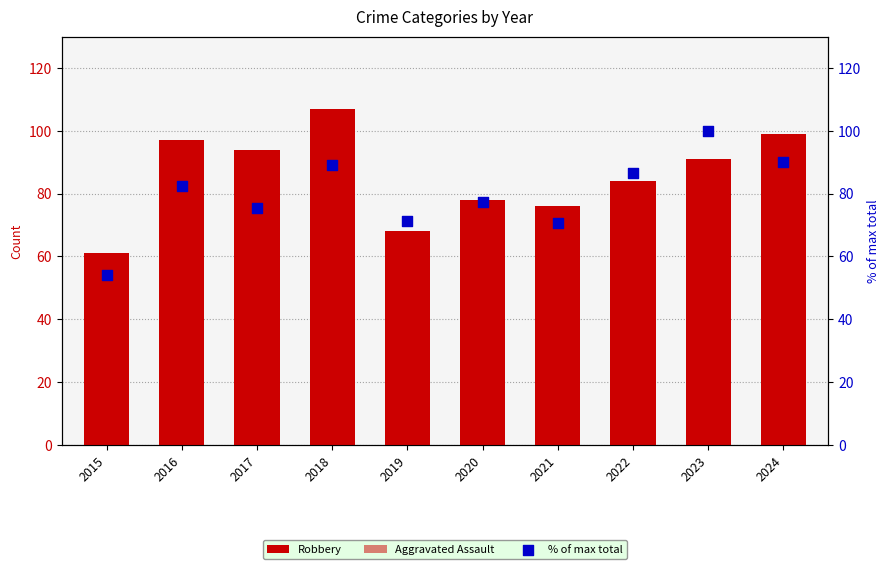

At which category is the sum across all series the highest?

2023